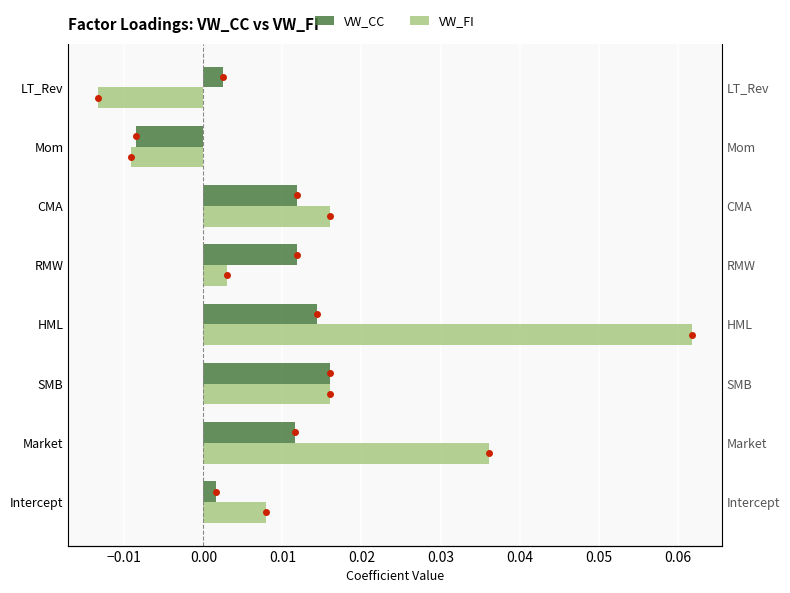

What is the difference between the maximum and minimum values in the VW_FI series?

0.1